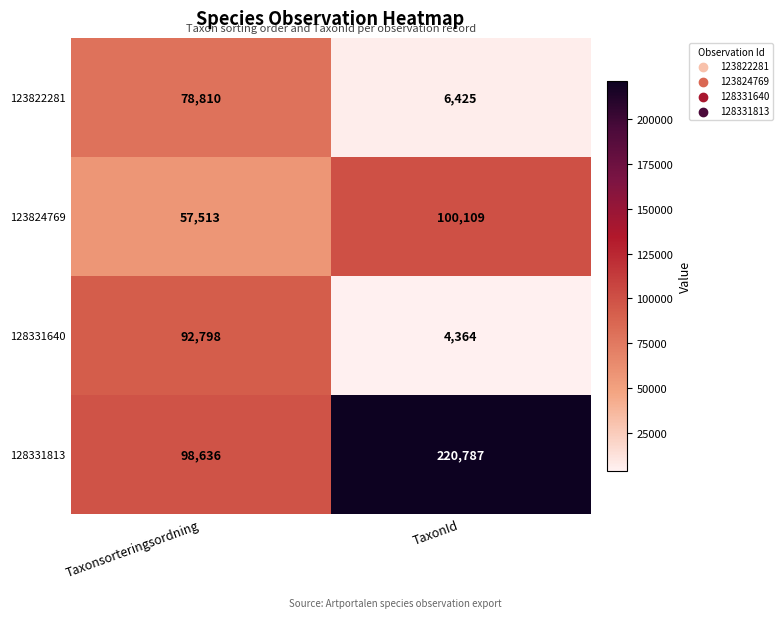

What is the spread (max minus min) of values at TaxonId?

216423